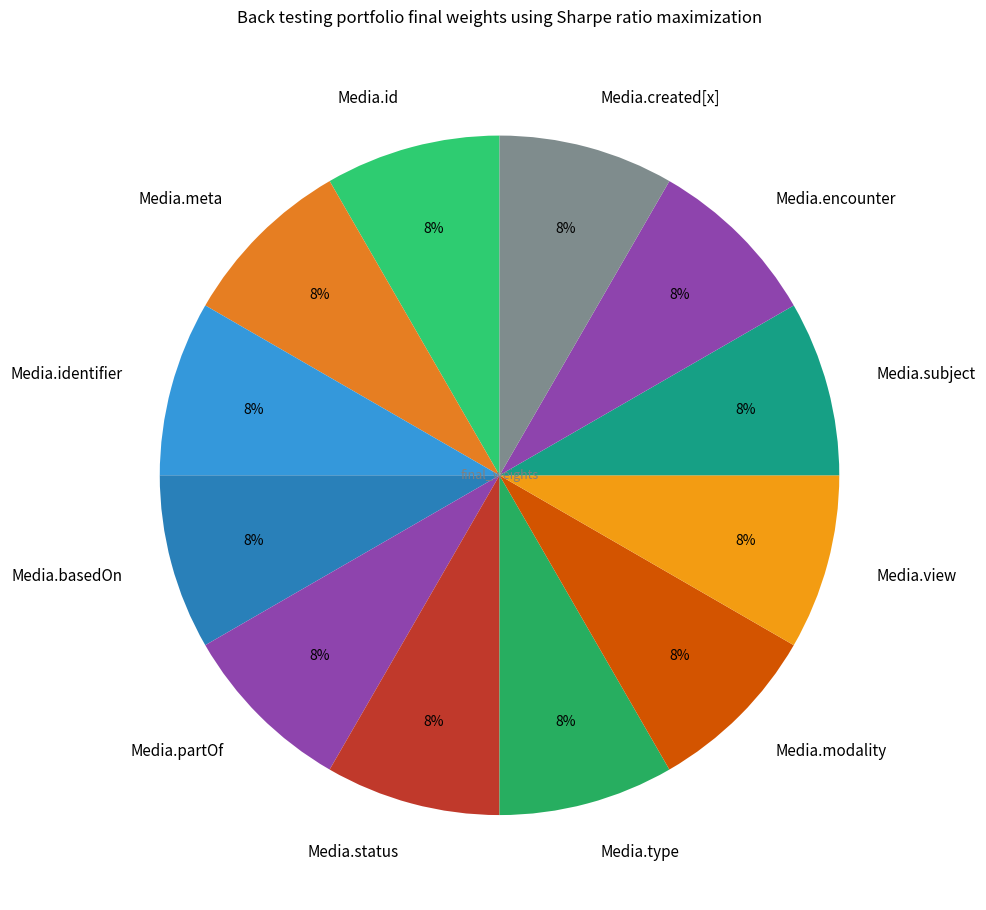

Is there a majority slice in this chart?

No